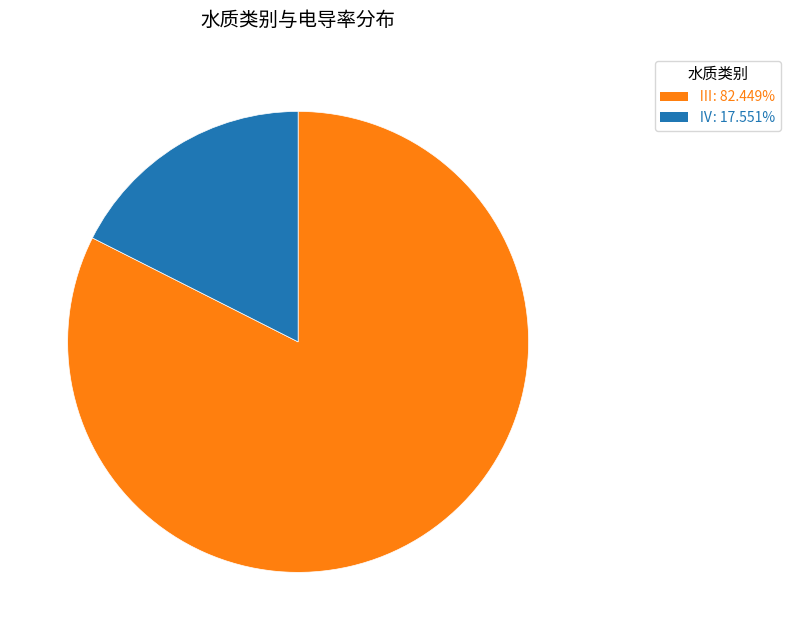

Does any single category account for the majority?

Yes